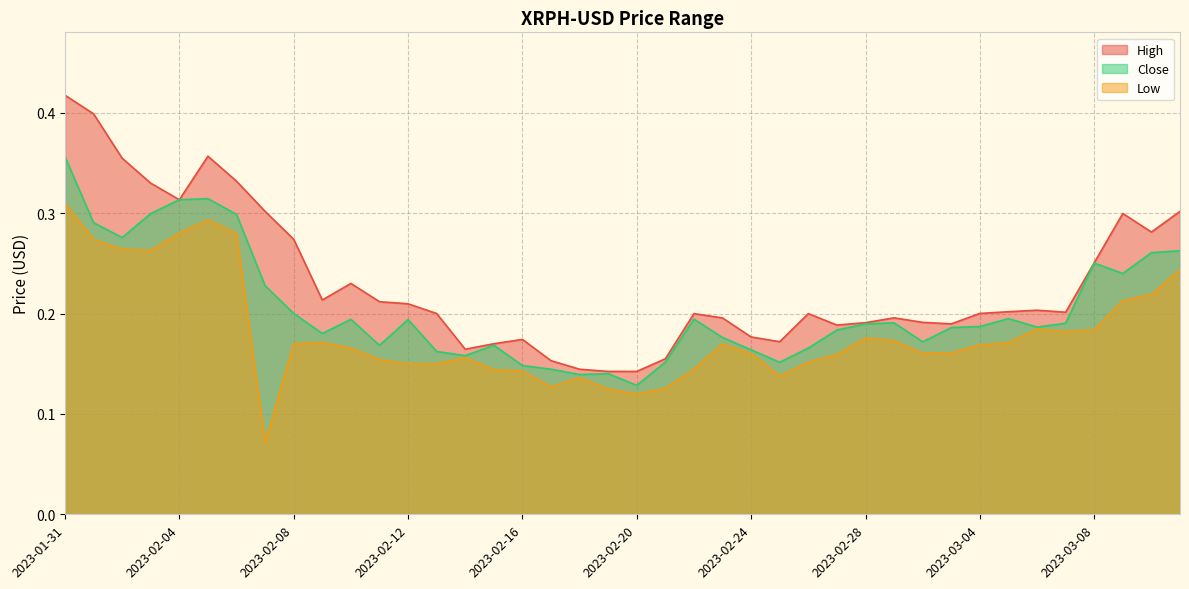

Reading left to right, what are all the values shown in this chart?

High: 2023-01-31=0.4	2023-02-01=0.4	2023-02-02=0.4	2023-02-03=0.3	2023-02-04=0.3	2023-02-05=0.4	2023-02-06=0.3	2023-02-07=0.3	2023-02-08=0.3	2023-02-09=0.2	2023-02-10=0.2	2023-02-11=0.2	2023-02-12=0.2	2023-02-13=0.2	2023-02-14=0.2	2023-02-15=0.2	2023-02-16=0.2	2023-02-17=0.2	2023-02-18=0.1	2023-02-19=0.1	2023-02-20=0.1	2023-02-21=0.2	2023-02-22=0.2	2023-02-23=0.2	2023-02-24=0.2	2023-02-25=0.2	2023-02-26=0.2	2023-02-27=0.2	2023-02-28=0.2	2023-03-01=0.2	2023-03-02=0.2	2023-03-03=0.2	2023-03-04=0.2	2023-03-05=0.2	2023-03-06=0.2	2023-03-07=0.2	2023-03-08=0.3	2023-03-09=0.3	2023-03-10=0.3	2023-03-11=0.3
Close: 2023-01-31=0.4	2023-02-01=0.3	2023-02-02=0.3	2023-02-03=0.3	2023-02-04=0.3	2023-02-05=0.3	2023-02-06=0.3	2023-02-07=0.2	2023-02-08=0.2	2023-02-09=0.2	2023-02-10=0.2	2023-02-11=0.2	2023-02-12=0.2	2023-02-13=0.2	2023-02-14=0.2	2023-02-15=0.2	2023-02-16=0.1	2023-02-17=0.1	2023-02-18=0.1	2023-02-19=0.1	2023-02-20=0.1	2023-02-21=0.2	2023-02-22=0.2	2023-02-23=0.2	2023-02-24=0.2	2023-02-25=0.2	2023-02-26=0.2	2023-02-27=0.2	2023-02-28=0.2	2023-03-01=0.2	2023-03-02=0.2	2023-03-03=0.2	2023-03-04=0.2	2023-03-05=0.2	2023-03-06=0.2	2023-03-07=0.2	2023-03-08=0.3	2023-03-09=0.2	2023-03-10=0.3	2023-03-11=0.3
Low: 2023-01-31=0.3	2023-02-01=0.3	2023-02-02=0.3	2023-02-03=0.3	2023-02-04=0.3	2023-02-05=0.3	2023-02-06=0.3	2023-02-07=0.1	2023-02-08=0.2	2023-02-09=0.2	2023-02-10=0.2	2023-02-11=0.2	2023-02-12=0.1	2023-02-13=0.2	2023-02-14=0.2	2023-02-15=0.1	2023-02-16=0.1	2023-02-17=0.1	2023-02-18=0.1	2023-02-19=0.1	2023-02-20=0.1	2023-02-21=0.1	2023-02-22=0.1	2023-02-23=0.2	2023-02-24=0.2	2023-02-25=0.1	2023-02-26=0.2	2023-02-27=0.2	2023-02-28=0.2	2023-03-01=0.2	2023-03-02=0.2	2023-03-03=0.2	2023-03-04=0.2	2023-03-05=0.2	2023-03-06=0.2	2023-03-07=0.2	2023-03-08=0.2	2023-03-09=0.2	2023-03-10=0.2	2023-03-11=0.2